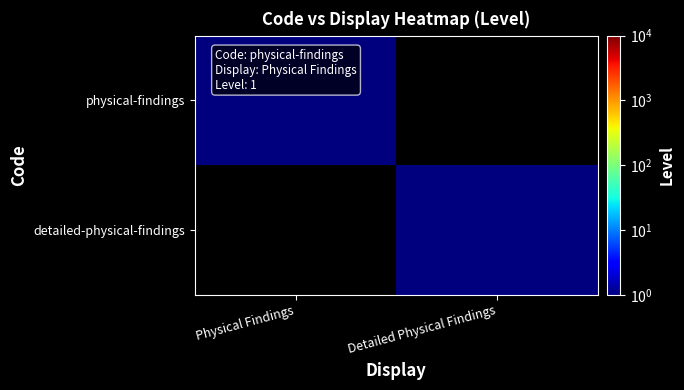

Reading right to left, what are all the values shown in this chart?

physical-findings: Detailed Physical Findings=0	Physical Findings=1
detailed-physical-findings: Detailed Physical Findings=1	Physical Findings=0